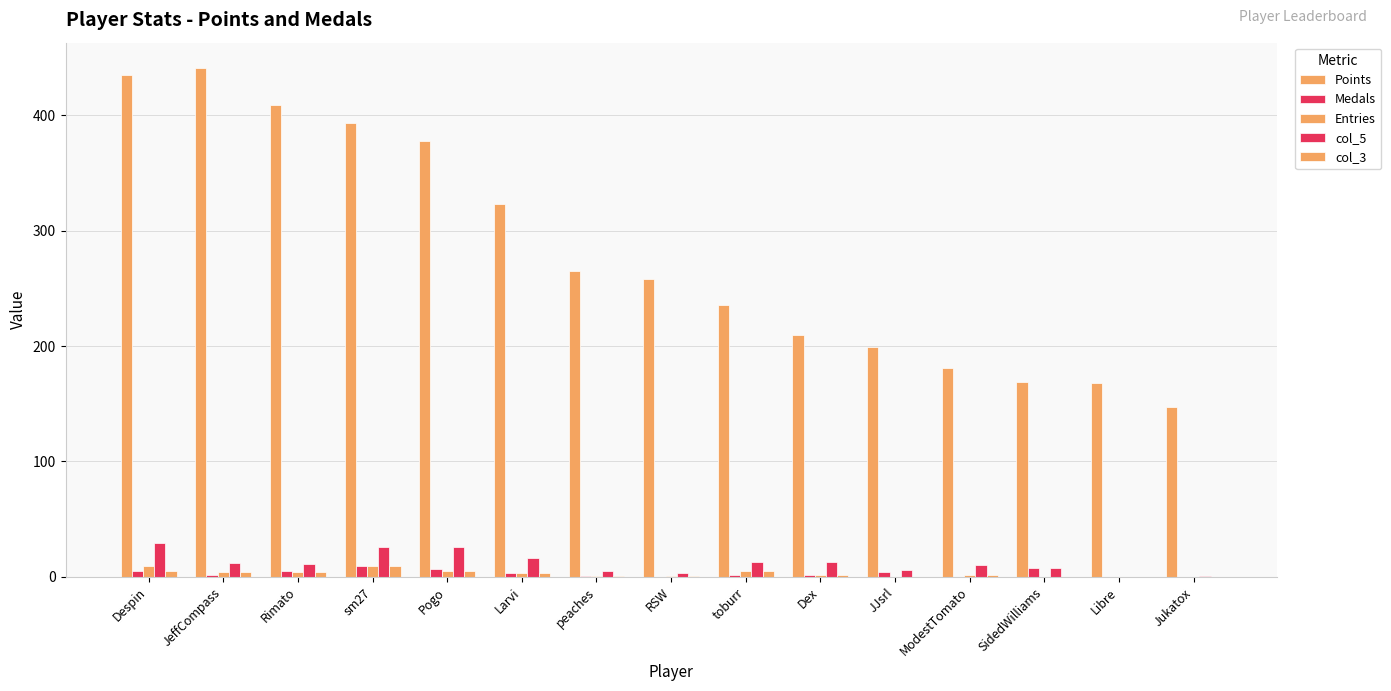

How many Entries values are between 0 and 5?

13